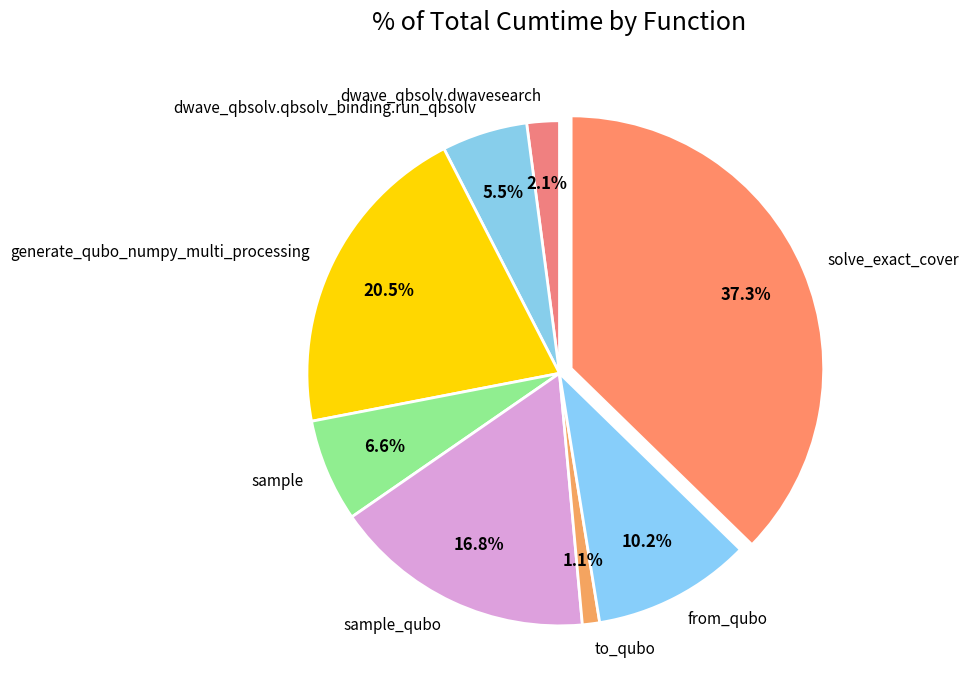

To the nearest percent, what is the difference between the largest and smallest slice percentages?

36%